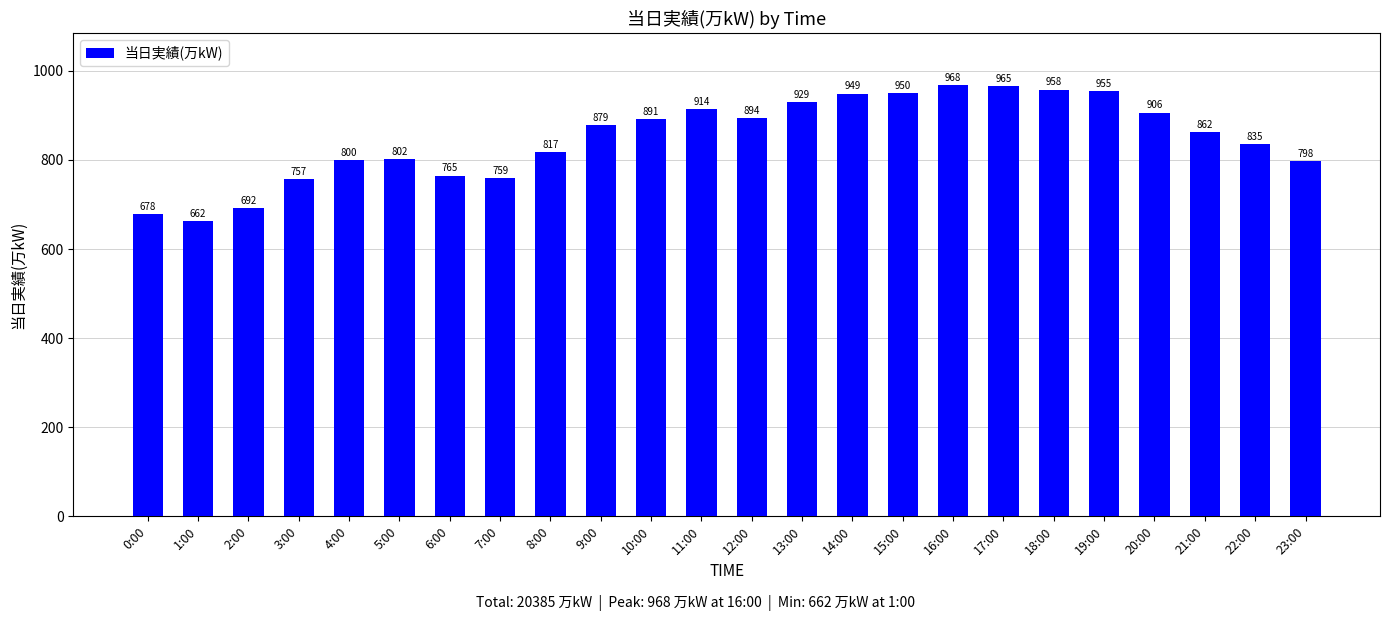

Between 12:00 and 9:00, which is larger?

12:00